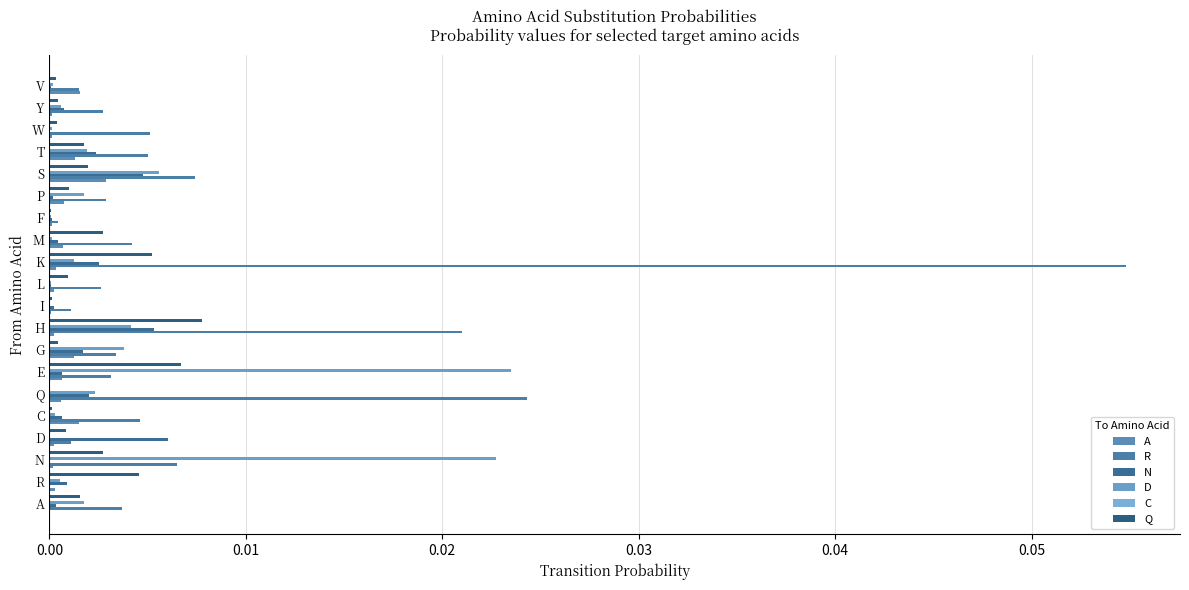

How many data points does each series have?

20